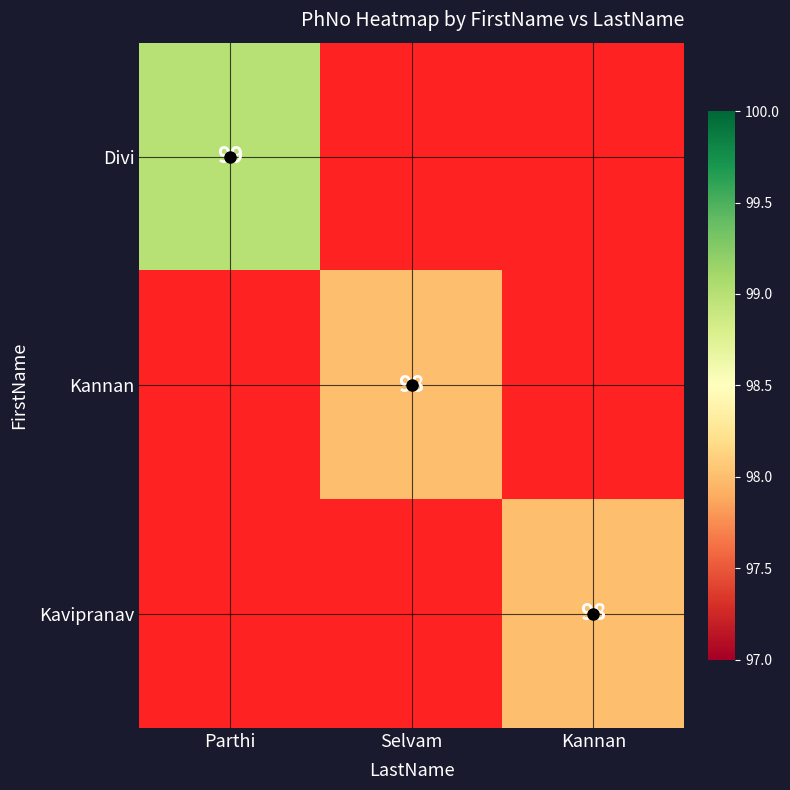

At how many categories does at least one series exceed 50?

3